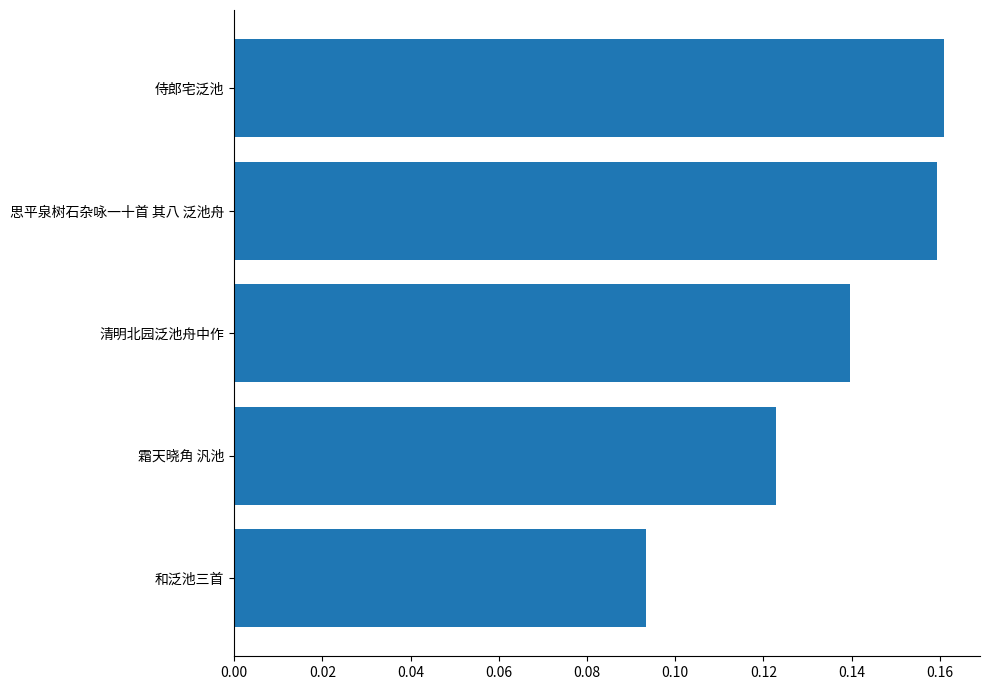

What is the sum of all values?

0.7